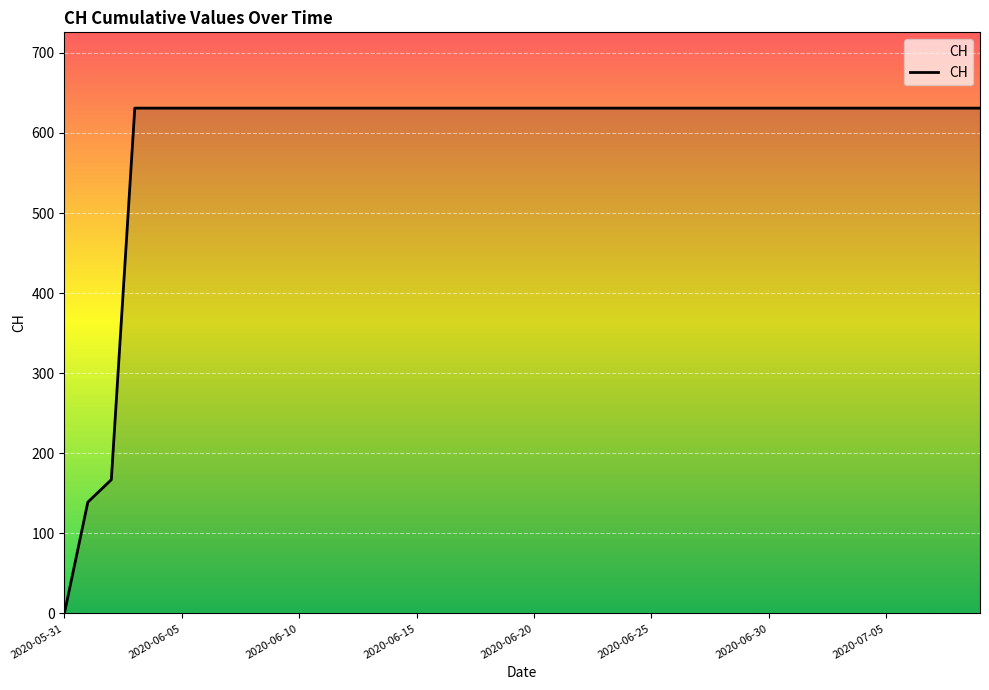

What is the difference between the maximum and minimum values?

631